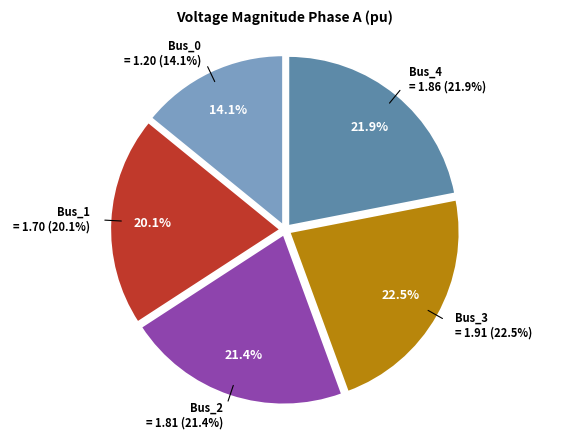

Rank the categories by value from highest to lowest.

Bus_3, Bus_4, Bus_2, Bus_1, Bus_0